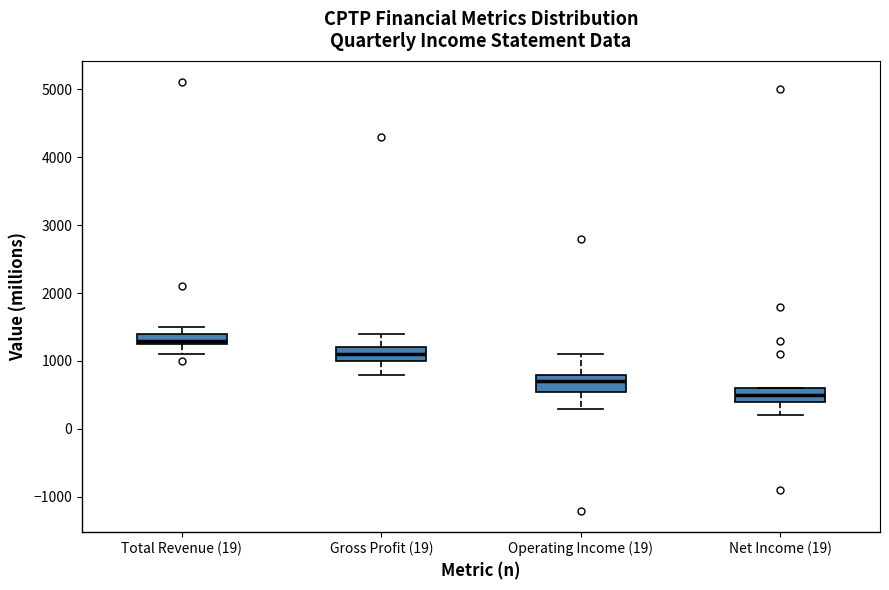

Where does the lower whisker of the box for Operating Income (19) end on the y-axis? The values are not printed on the chart, so give them approximately, as read against the axis.

300